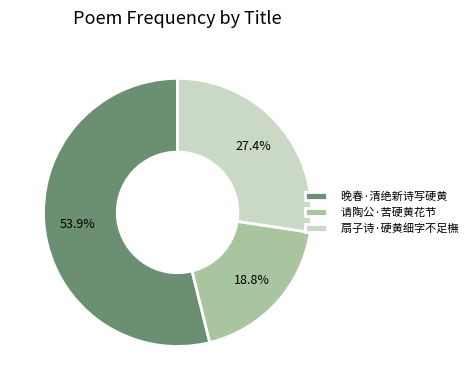

What is the smallest slice in the pie chart?

请陶公·苦硬黄花节